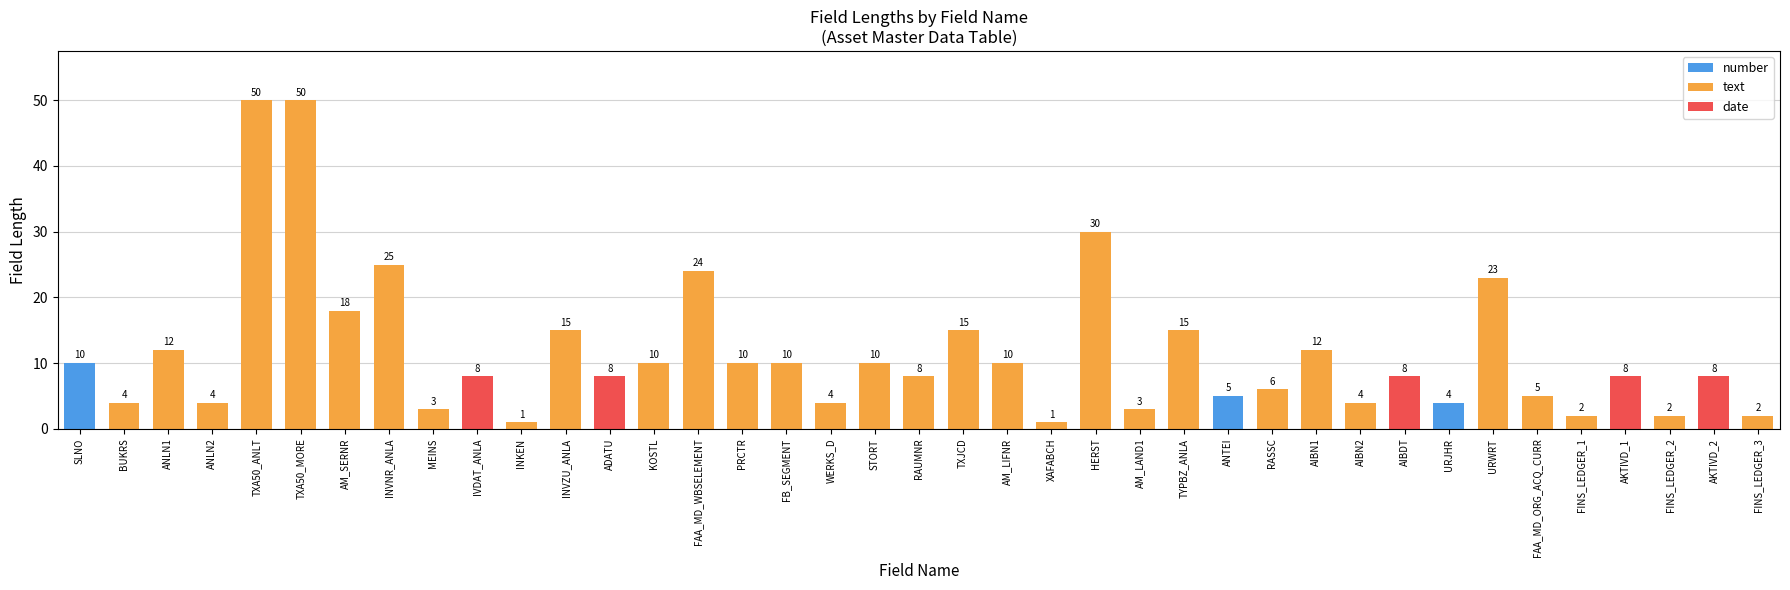

Between WERKS_D and MEINS, which is larger?

WERKS_D